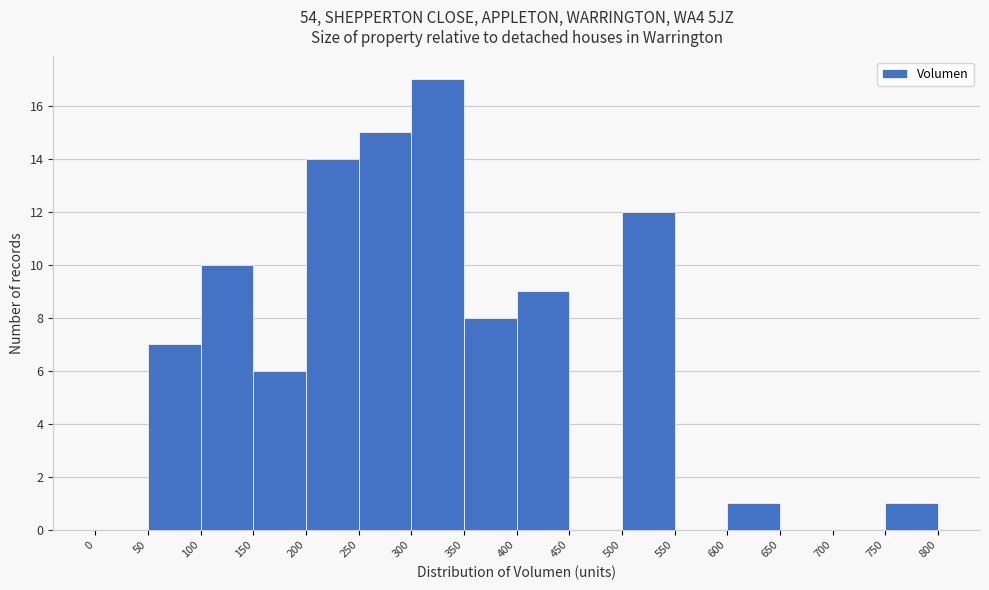

Reading left to right, list every bar in this chart as the range it spans on the x-axis followed by its height. The values are not printed on the chart, so give them approximately, as read against the axis.

0 to 50: 0
50 to 100: 7
100 to 150: 10
150 to 200: 6
200 to 250: 14
250 to 300: 15
300 to 350: 17
350 to 400: 8
400 to 450: 9
450 to 500: 0
500 to 550: 12
550 to 600: 0
600 to 650: 1
650 to 700: 0
700 to 750: 0
750 to 800: 1